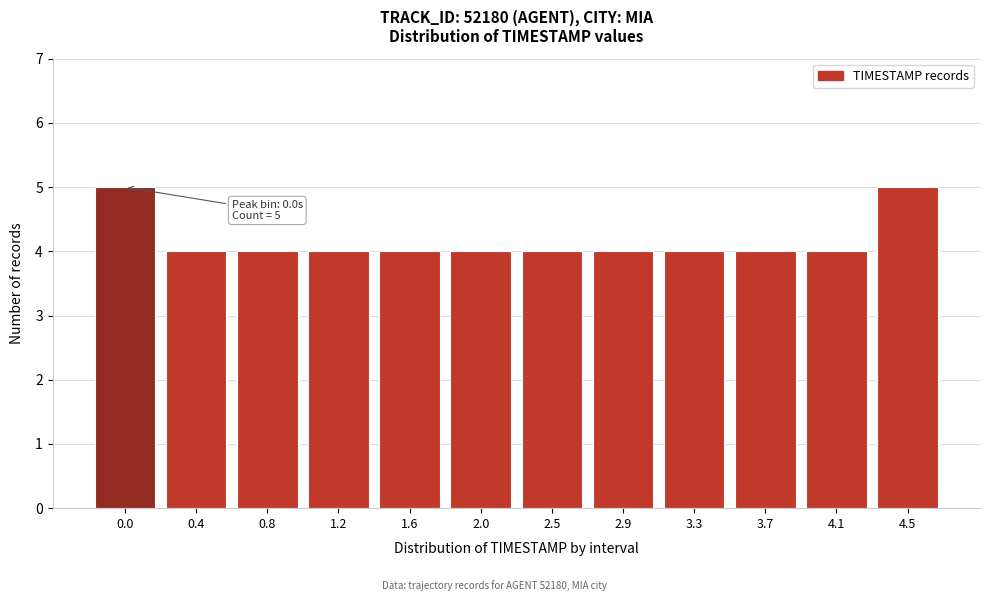

Reading left to right, extract all data points from this chart.

5	4	4	4	4	4	4	4	4	4	4	5